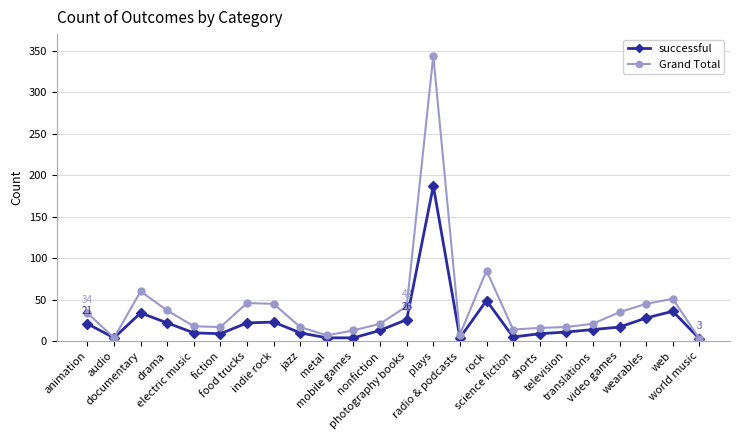

What is the label of the 11th point from the left?

mobile games